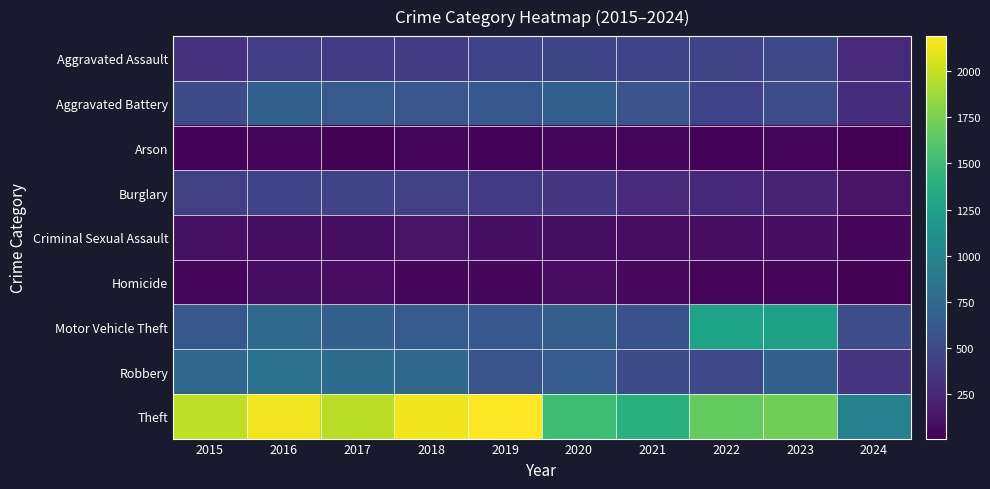

Which label corresponds to the smallest value in the chart?

2024